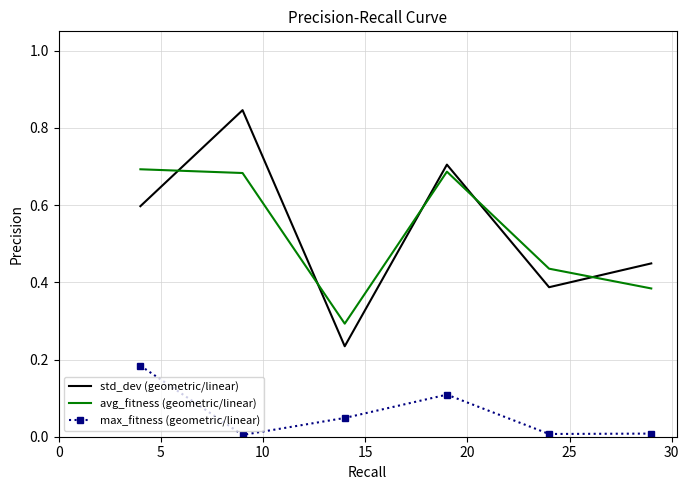

True or false: avg_fitness (geometric/linear) and max_fitness (geometric/linear) cross at least once.

False